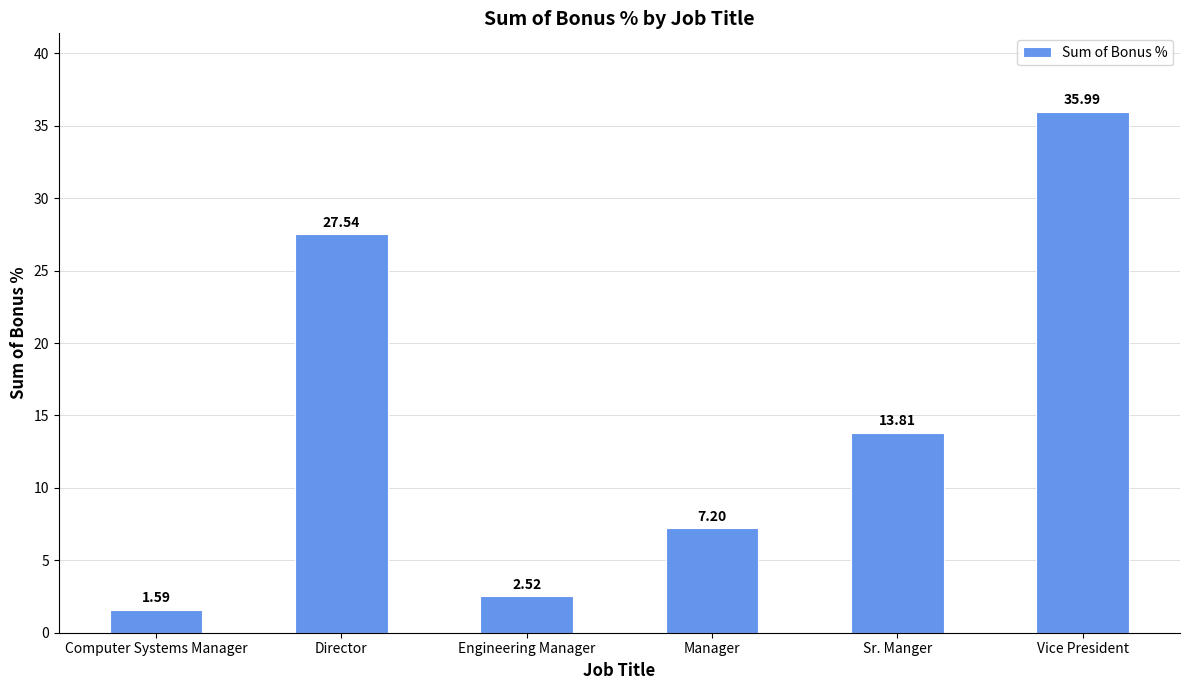

Approximately how many times larger is the value at Engineering Manager compared to Director?

0.1